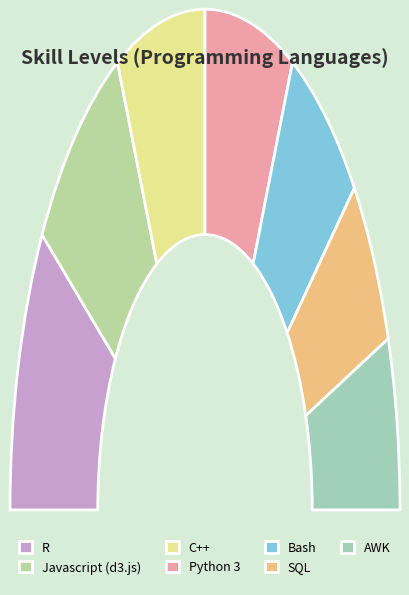

To the nearest percent, what is the average slice percentage?

14%